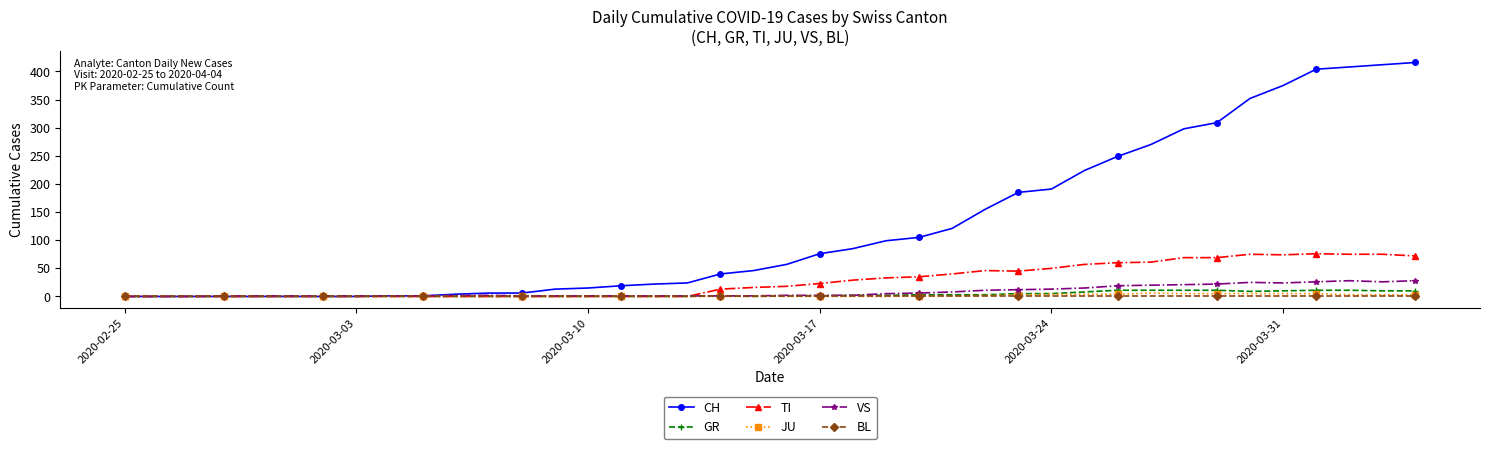

What is the greatest value displayed?

416